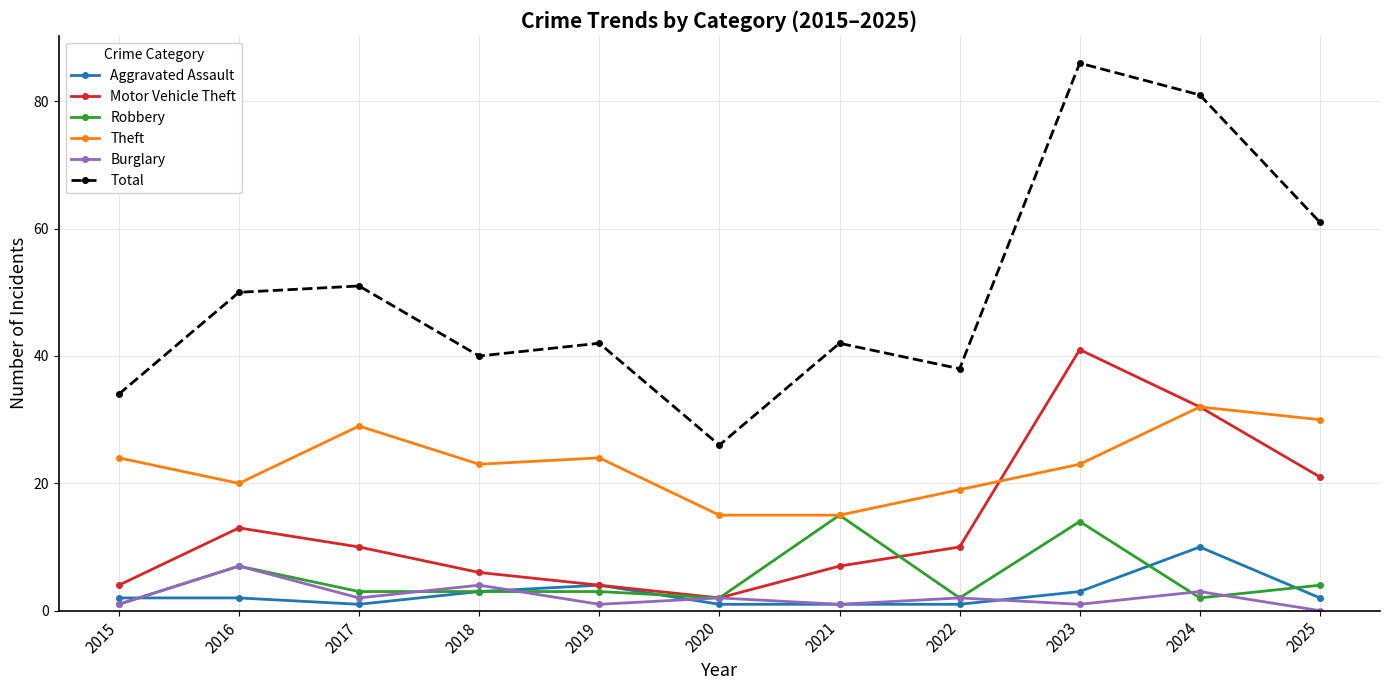

Between 2017 and 2020, which series saw the biggest shift?

Total